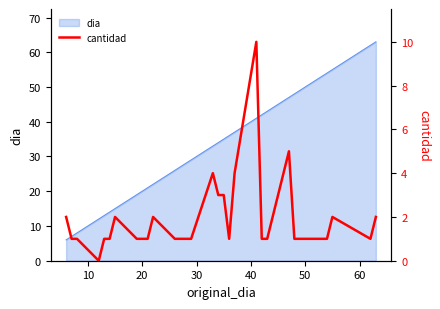

The value of dia at 50 is 50. True or false?

True